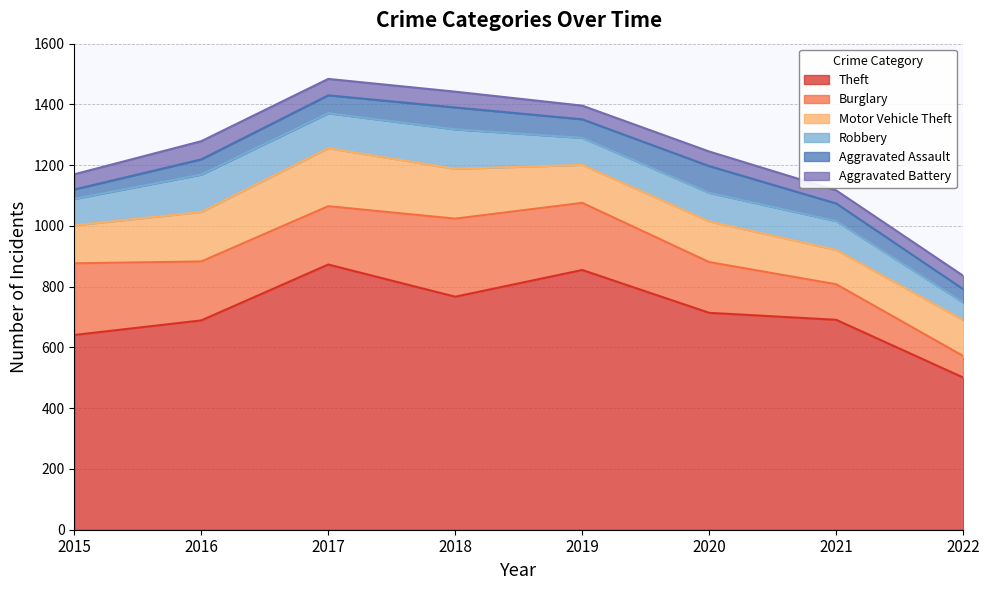

Reading left to right, what are all the values shown in this chart?

Theft: 641	689	873	767	855	714	691	501
Burglary: 236	194	192	257	221	167	117	71
Motor Vehicle Theft: 125	163	191	164	125	134	113	118
Robbery: 87	123	115	130	89	94	95	58
Aggravated Assault: 31	50	59	72	61	88	58	44
Aggravated Battery: 50	60	54	52	45	48	43	44